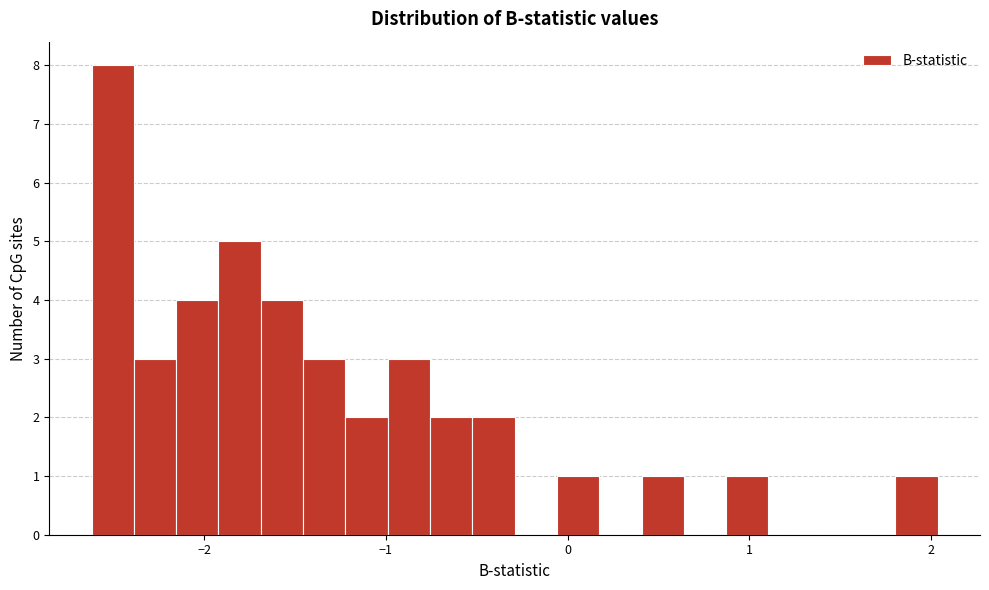

Around what value on the x-axis is the tallest bar? Give the approximate position of its centre, as read against the axis.

-2.5